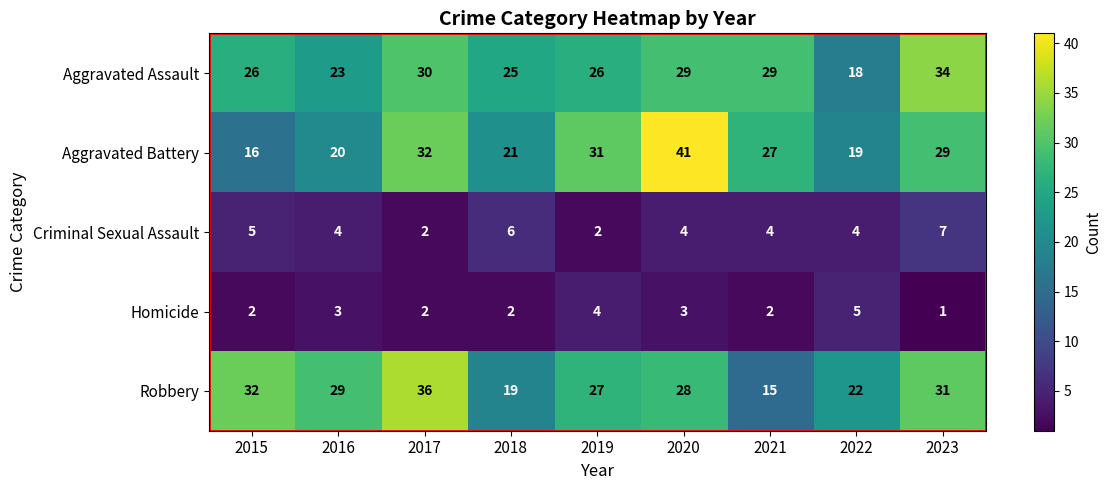

How many data points in Aggravated Battery are less than 27?

4